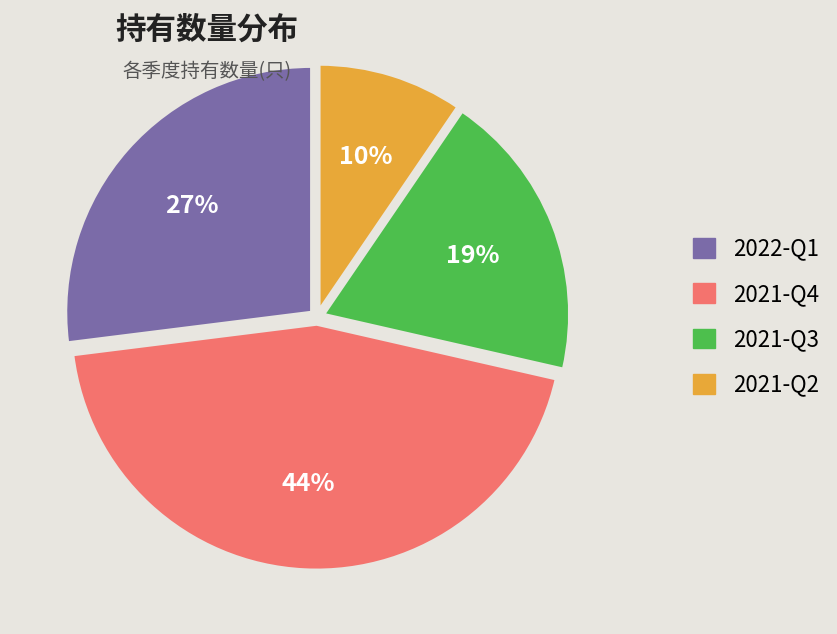

Is there any slice that represents more than half of the pie?

No